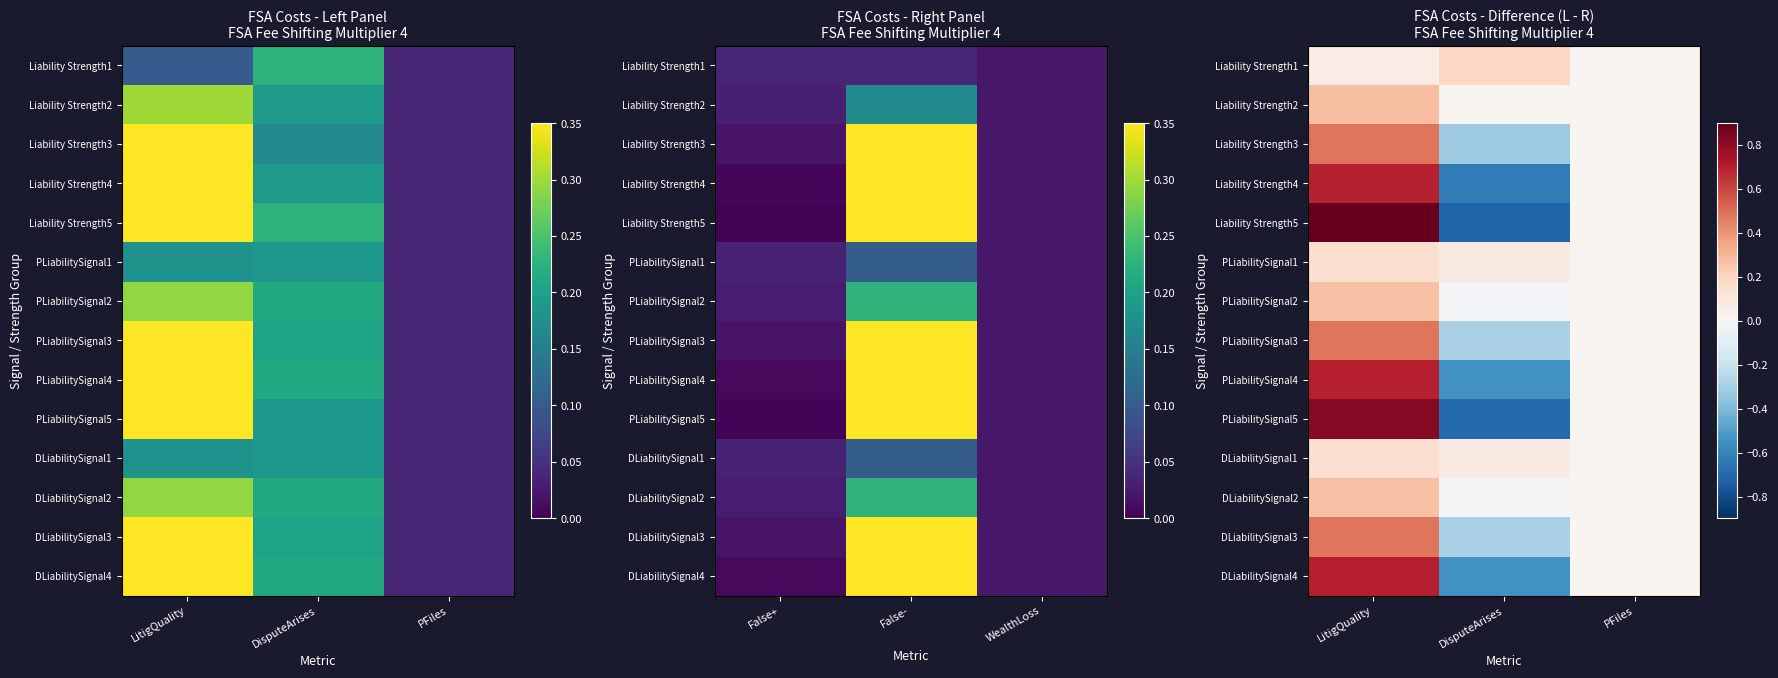

True or false: Liability Strength1 has a value of 0.2 at DisputeArises.

True